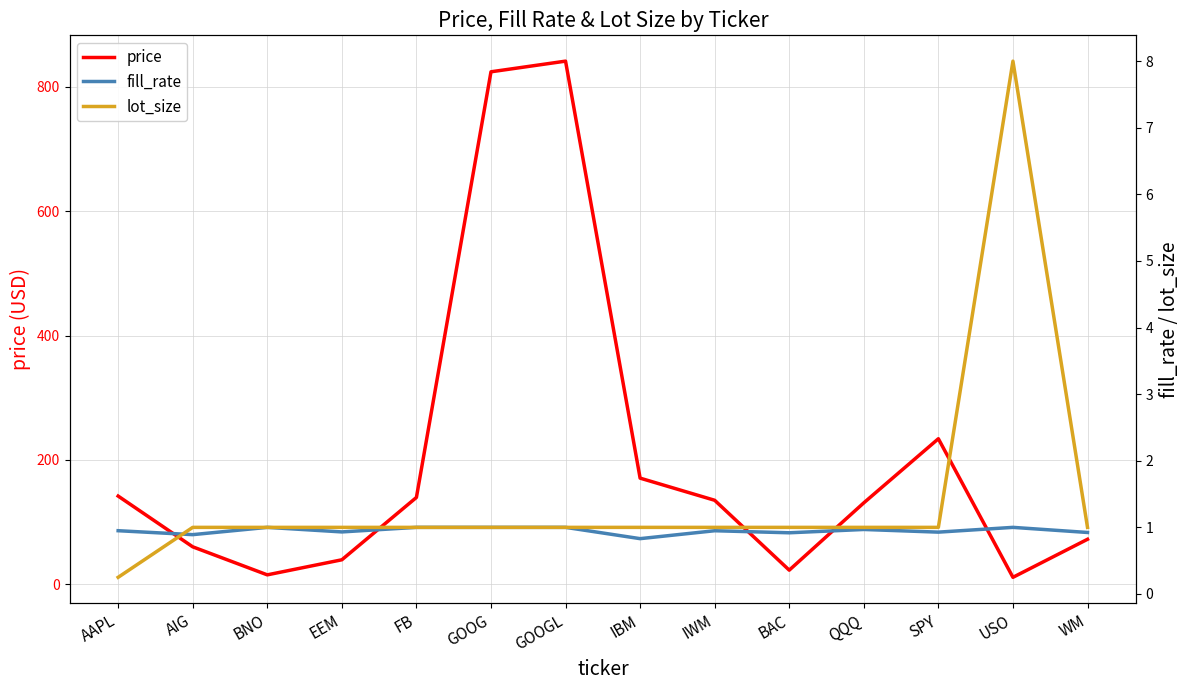

Which series has the largest total across all categories?

price